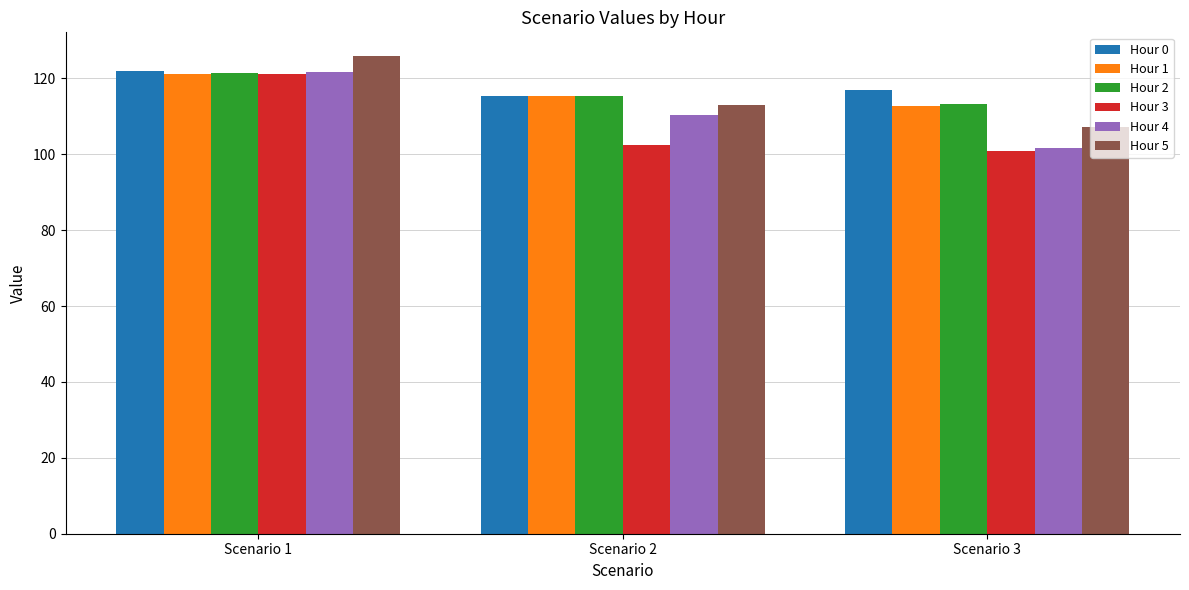

How many groups of bars are there?

3